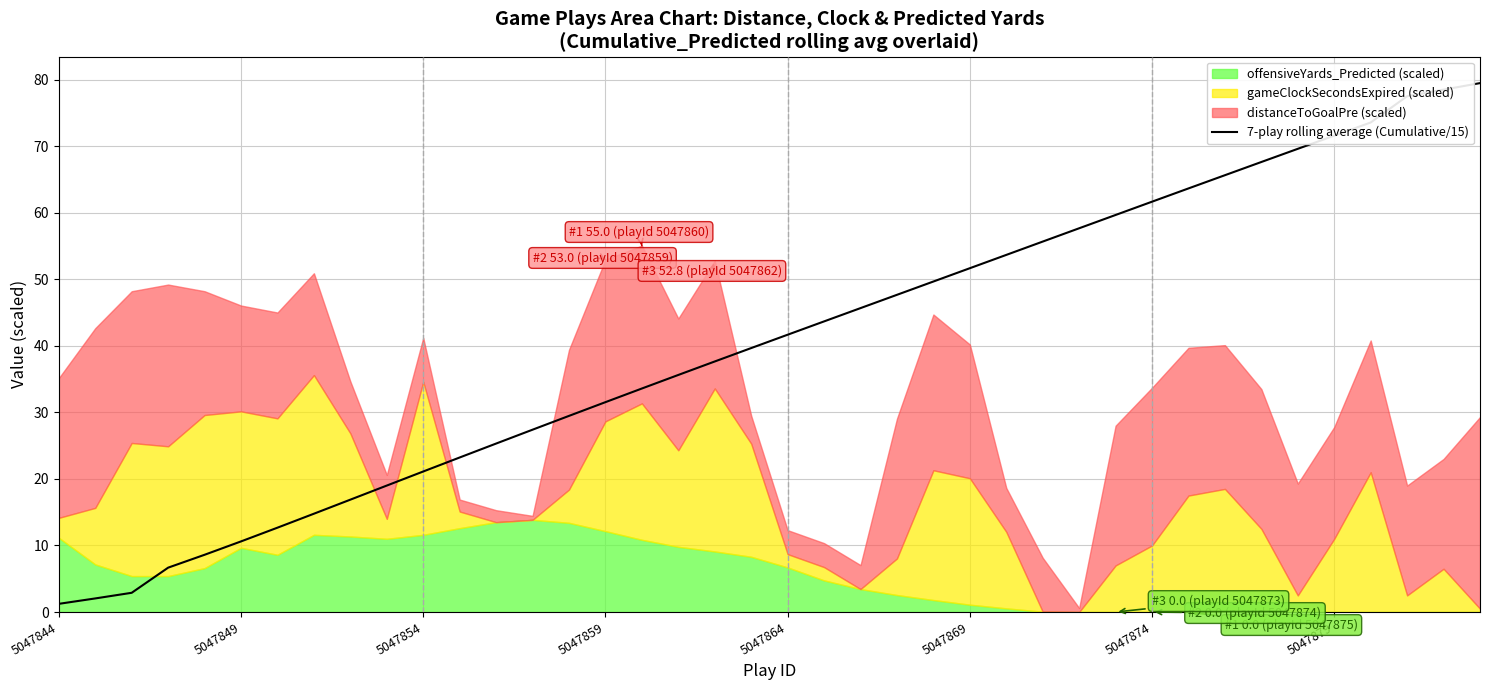

The chart shows a value of 49.7 at 24. True or false?

True